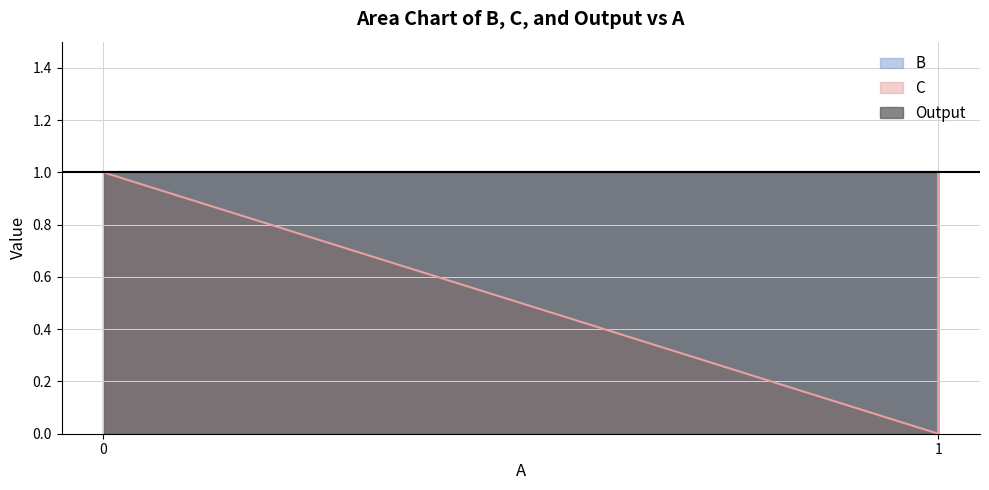

Which series ends up on top after the final intersection of B and C?

C